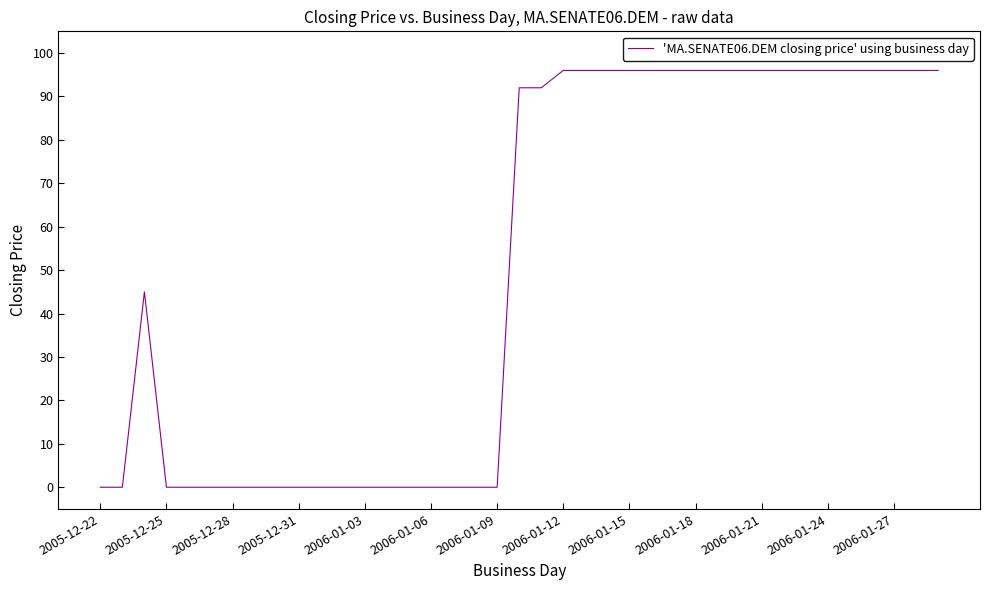

How many values are below 92?

19